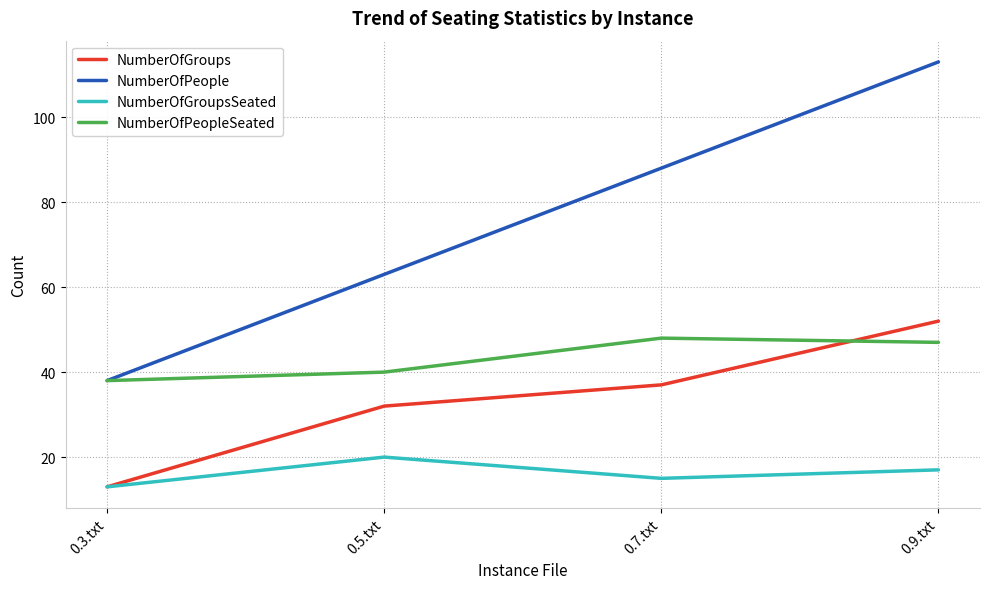

Which series has the largest range (max minus min)?

NumberOfPeople